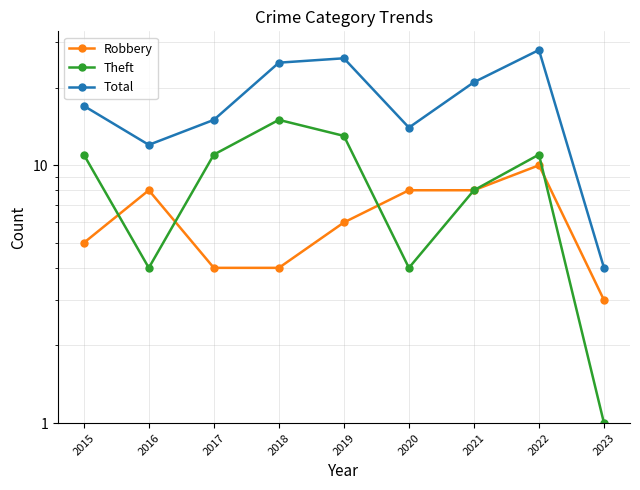

What is the difference between the highest and lowest values at 2019?

20